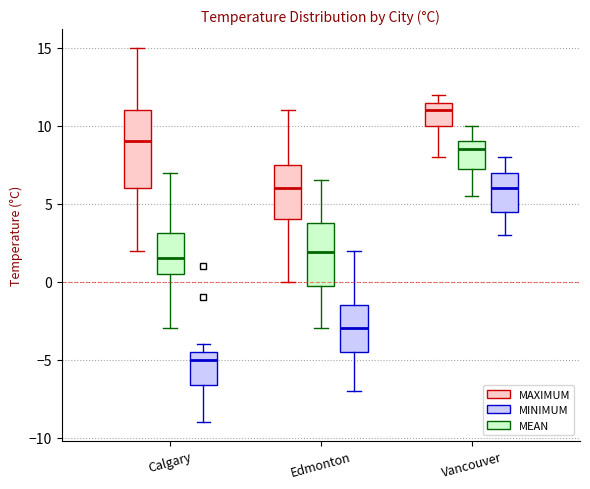

Which box has the highest median line?

Vancouver (MAXIMUM)